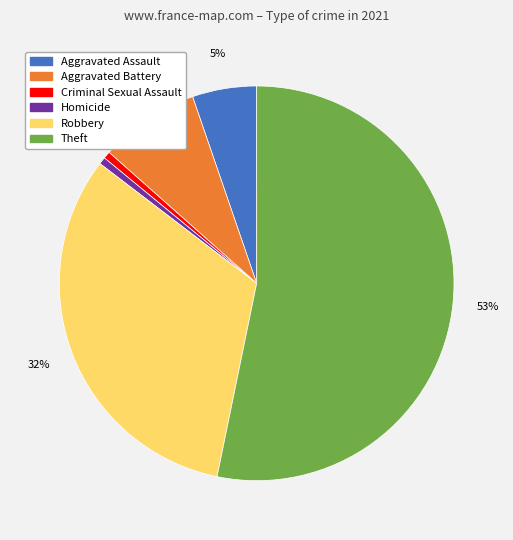

To the nearest percent, what portion does Theft represent?

53%